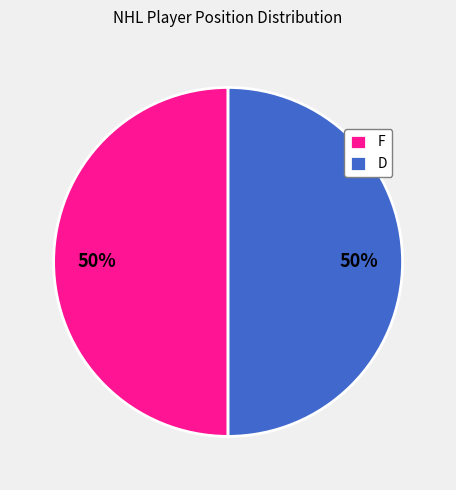

True or false: D accounts for 56% of the total.

False